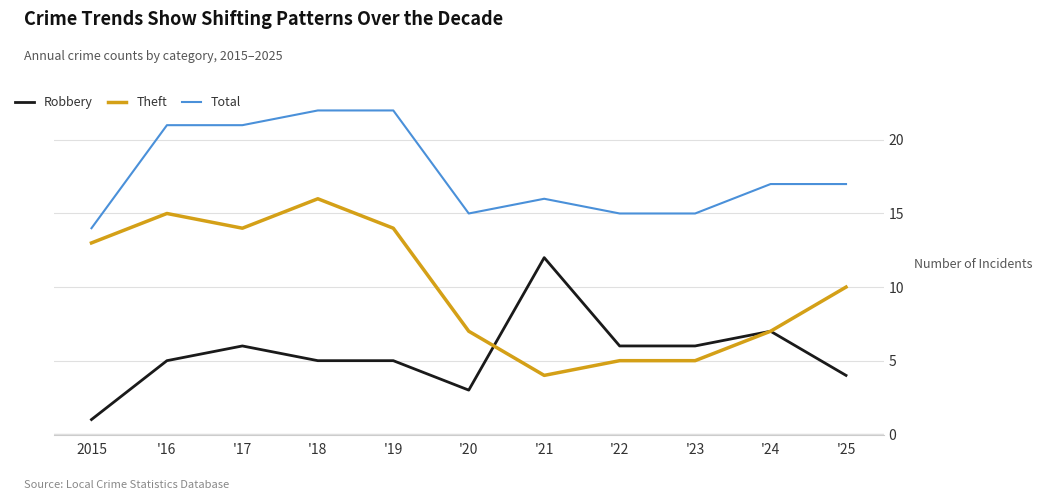

True or false: Robbery has more than 2 points higher than both neighbors.

True